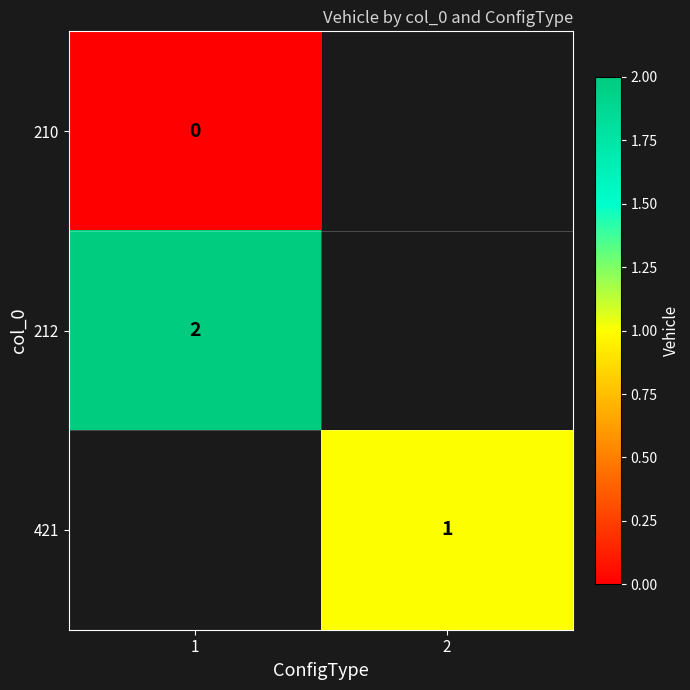

Is the value of 421 at 2 greater than the value of 212 at 1?

No